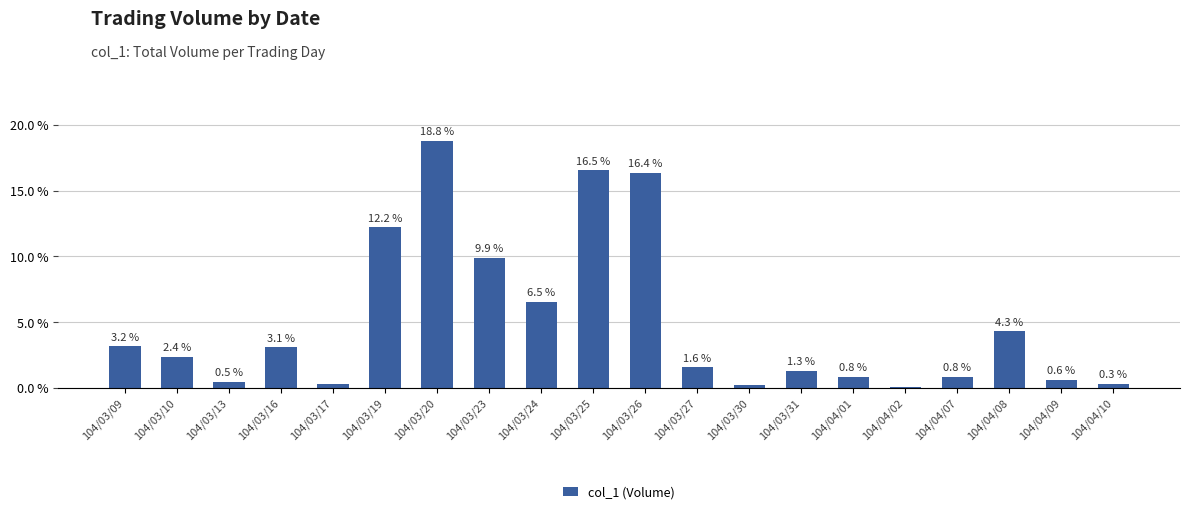

What is the label of the 9th bar from the left?

104/03/24